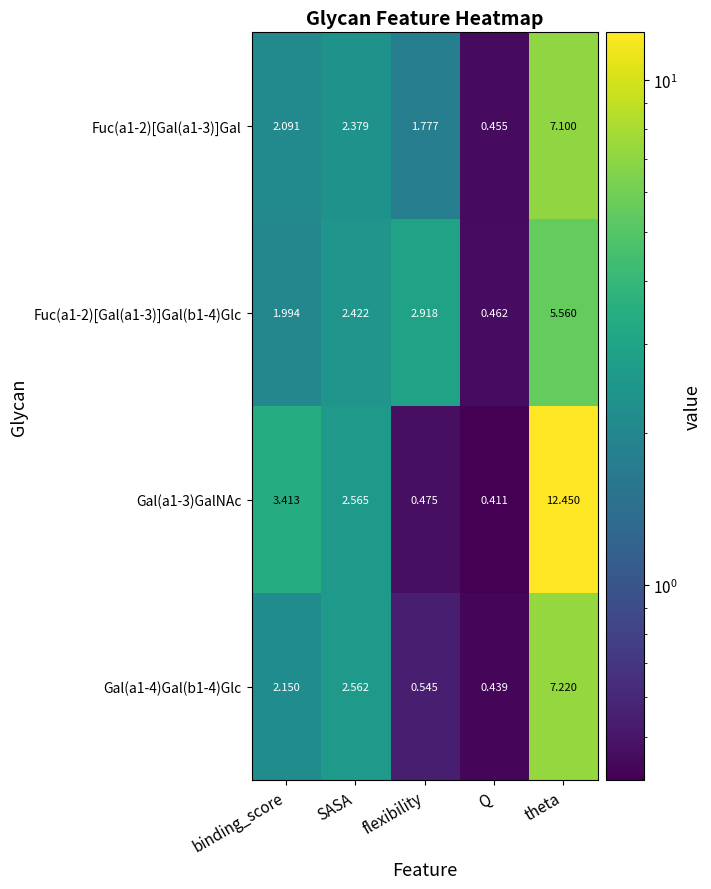

Rank the series by their maximum value, from lowest to highest.

Fuc(a1-2)[Gal(a1-3)]Gal(b1-4)Glc, Fuc(a1-2)[Gal(a1-3)]Gal, Gal(a1-4)Gal(b1-4)Glc, Gal(a1-3)GalNAc